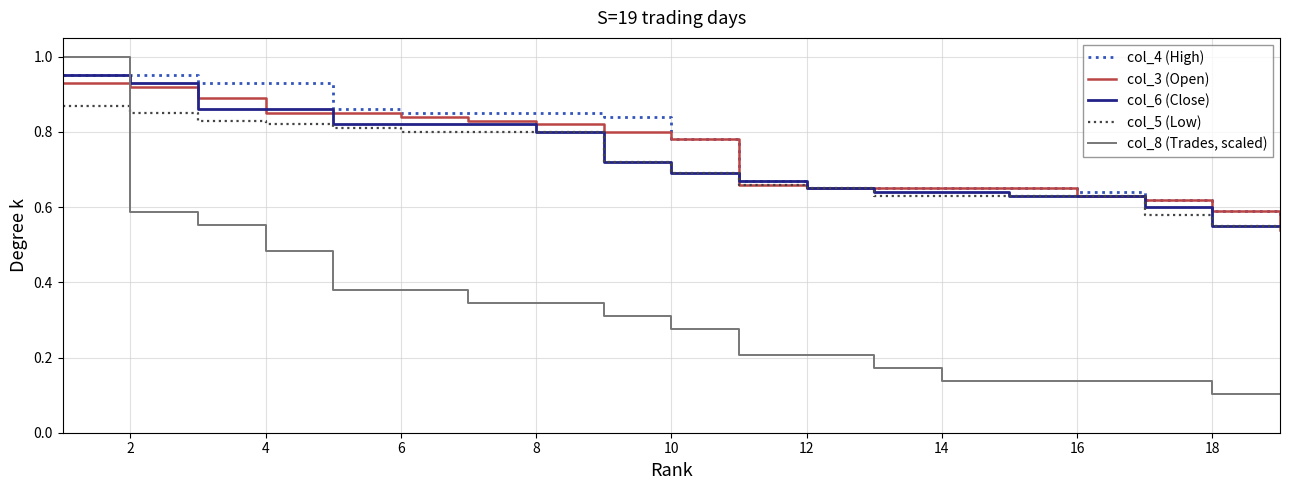

Which series ends up on top after the final intersection of col_8 (Trades, scaled) and col_3 (Open)?

col_3 (Open)